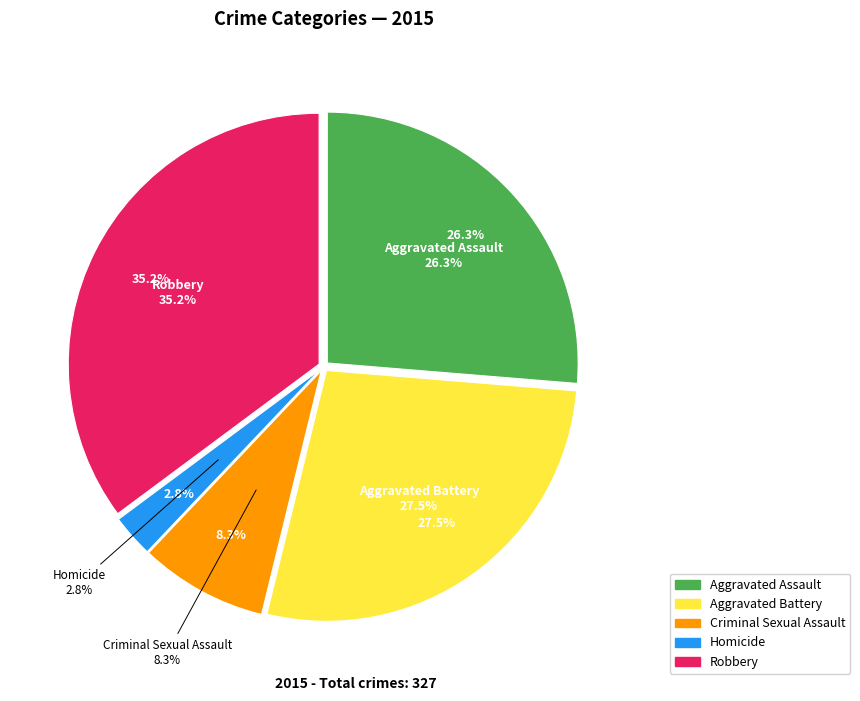

What is the largest slice in the pie chart?

Robbery